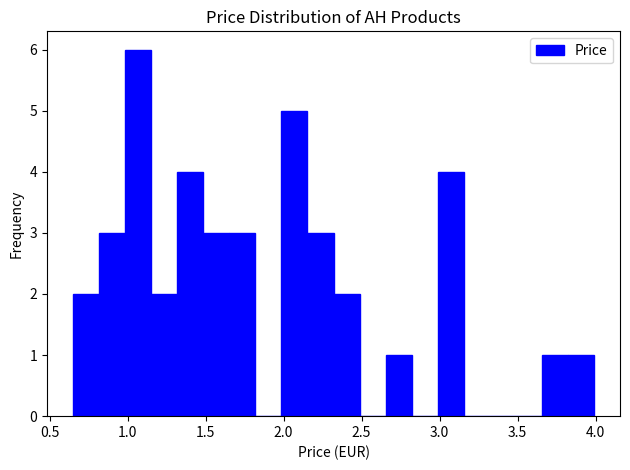

Around what value on the x-axis is the tallest bar? Give the approximate position of its centre, as read against the axis.

1.05